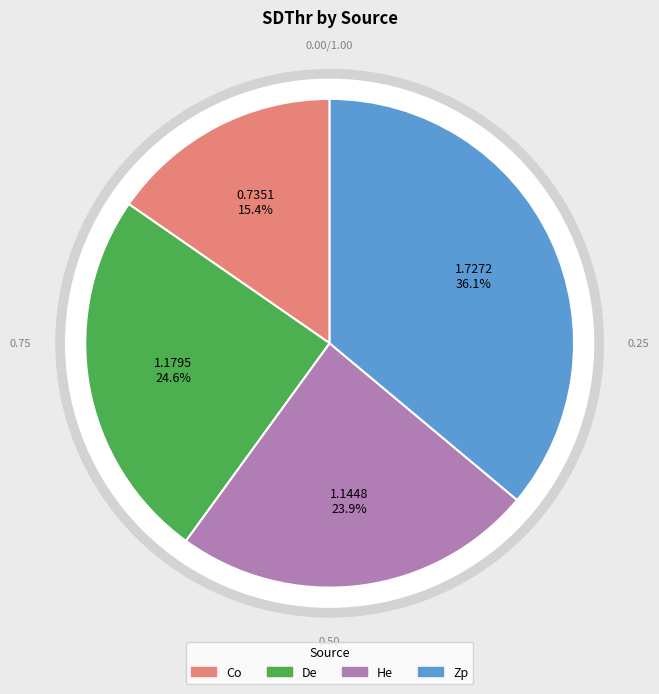

Is De the majority of the pie?

No